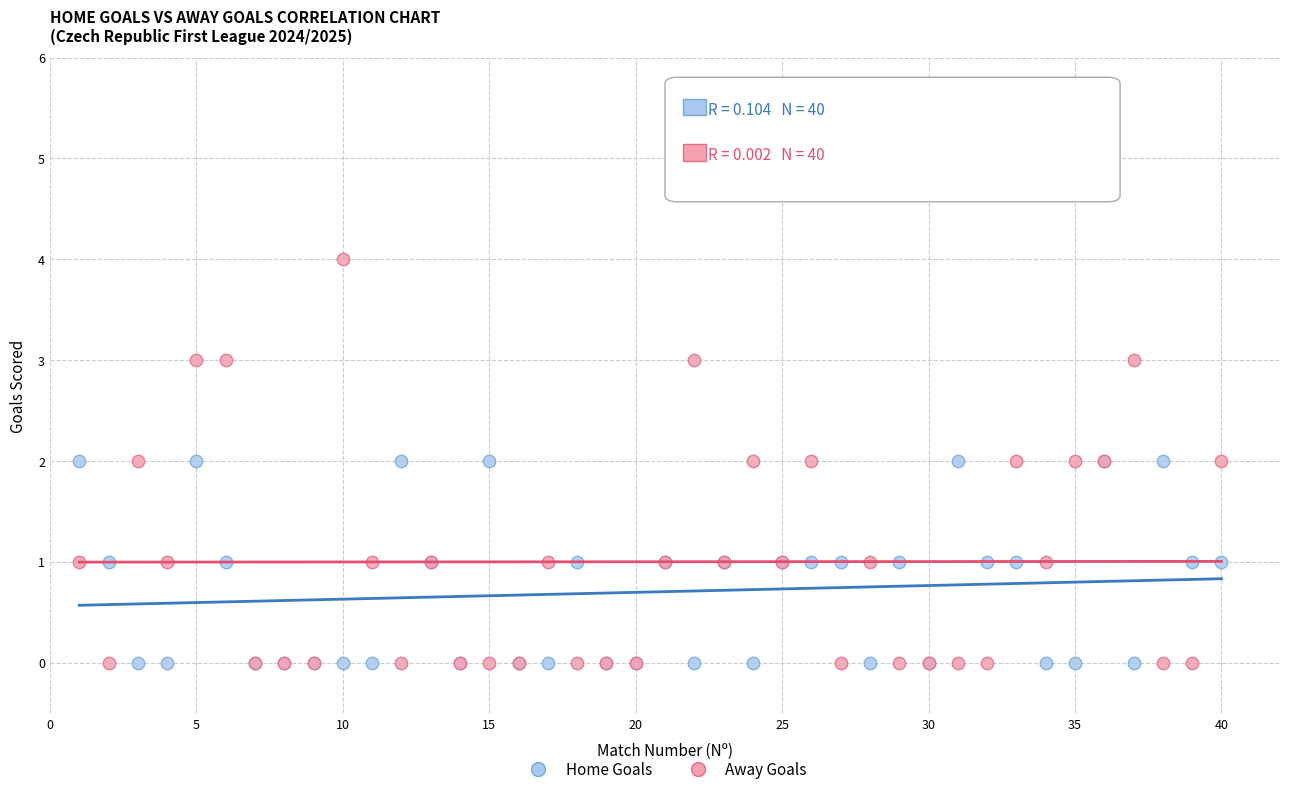

What are all the series names shown in the legend?

Home Goals, Away Goals